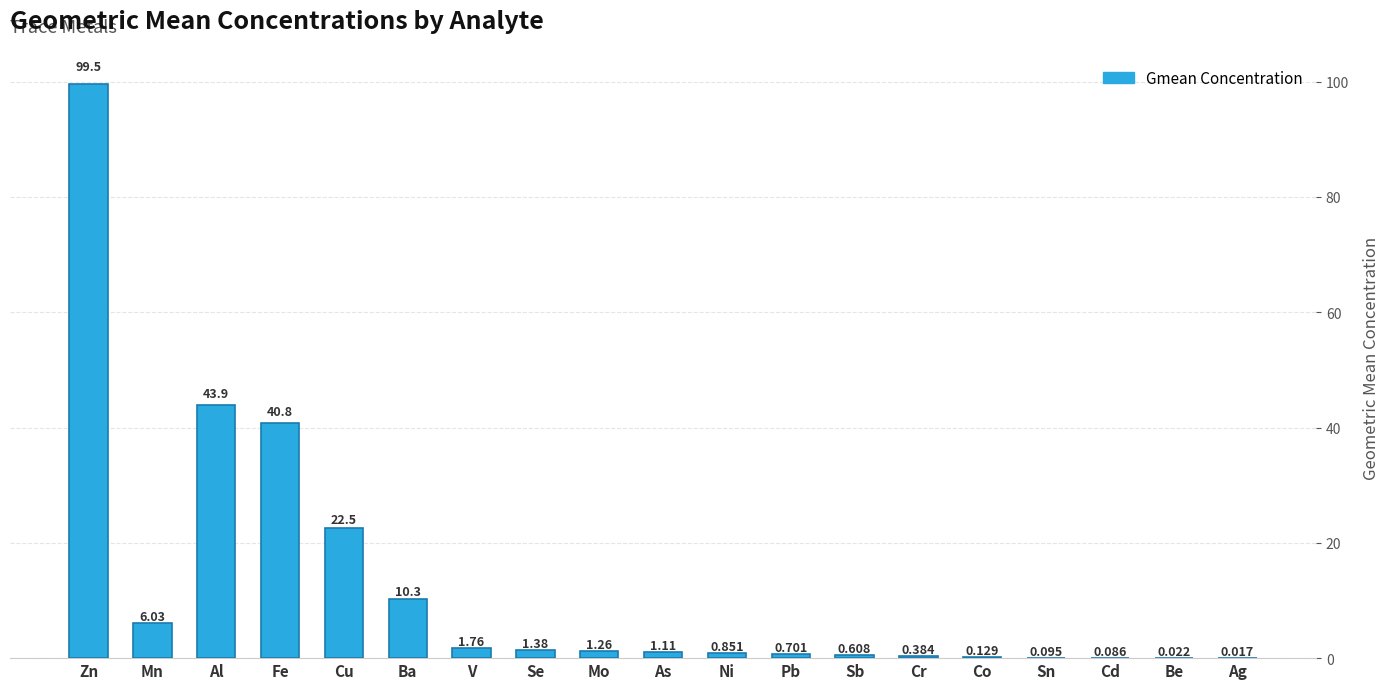

What is the approximate value at Mn?

6.0